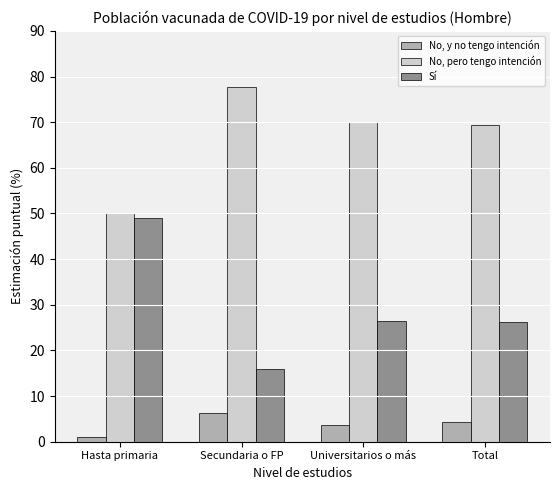

Which label corresponds to the smallest value in the chart?

Hasta primaria